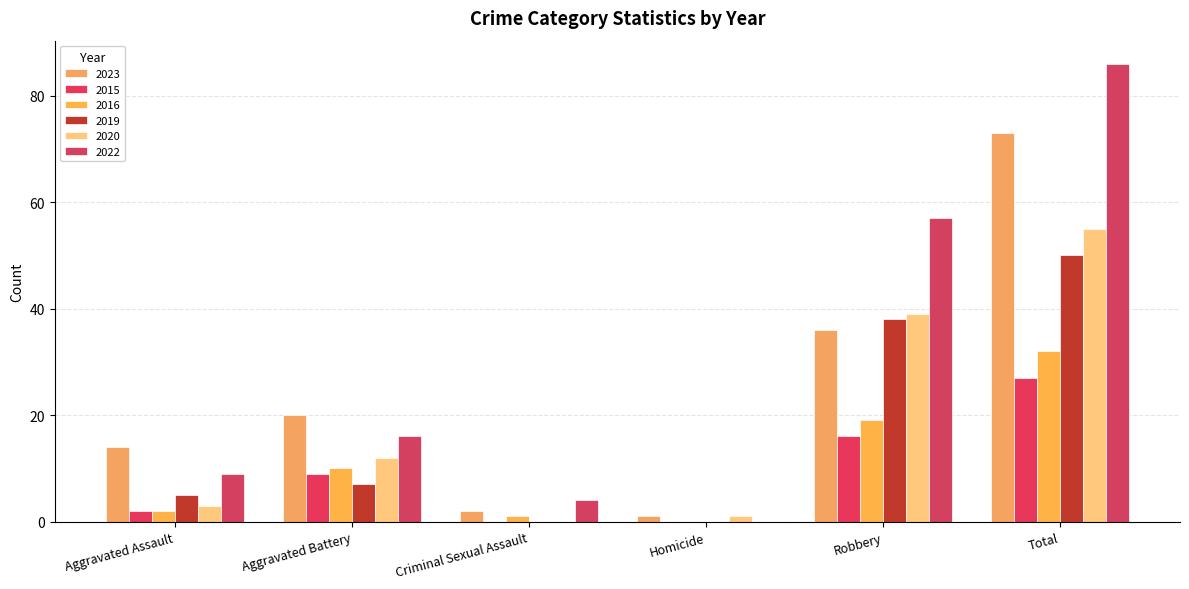

How many groups of bars are there?

6